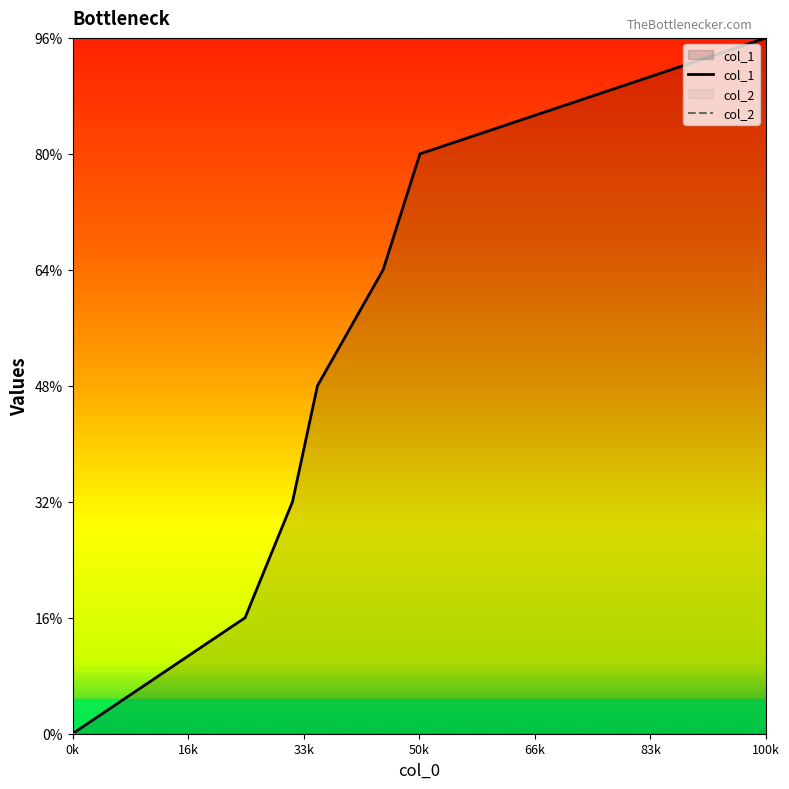

Does the chart display data point markers on the line(s)?

No